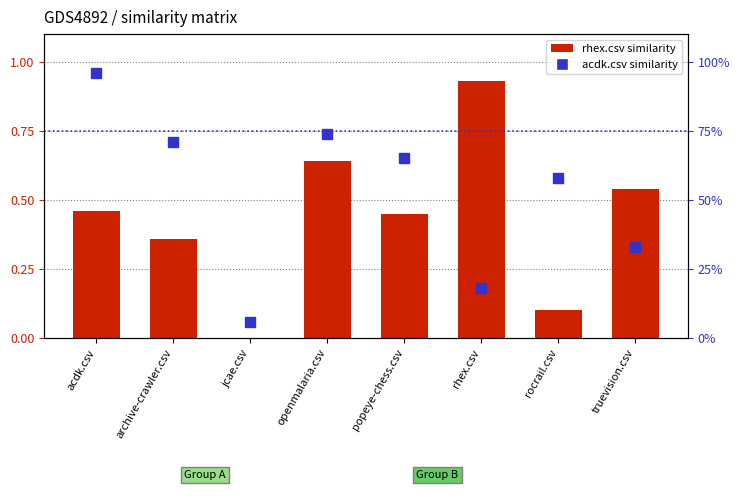

Reading left to right, transcribe all the data shown in this chart.

rhex.csv: acdk.csv=0.5	archive-crawler.csv=0.4	jcae.csv=0.0	openmalaria.csv=0.6	popeye-chess.csv=0.5	rhex.csv=0.9	rocrail.csv=0.1	truevision.csv=0.5
acdk.csv: acdk.csv=1.0	archive-crawler.csv=0.7	jcae.csv=0.1	openmalaria.csv=0.7	popeye-chess.csv=0.7	rhex.csv=0.2	rocrail.csv=0.6	truevision.csv=0.3